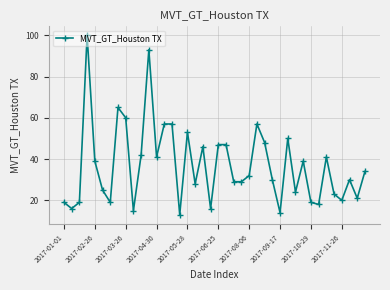

True or false: the data has more than 2 interior local peaks.

True